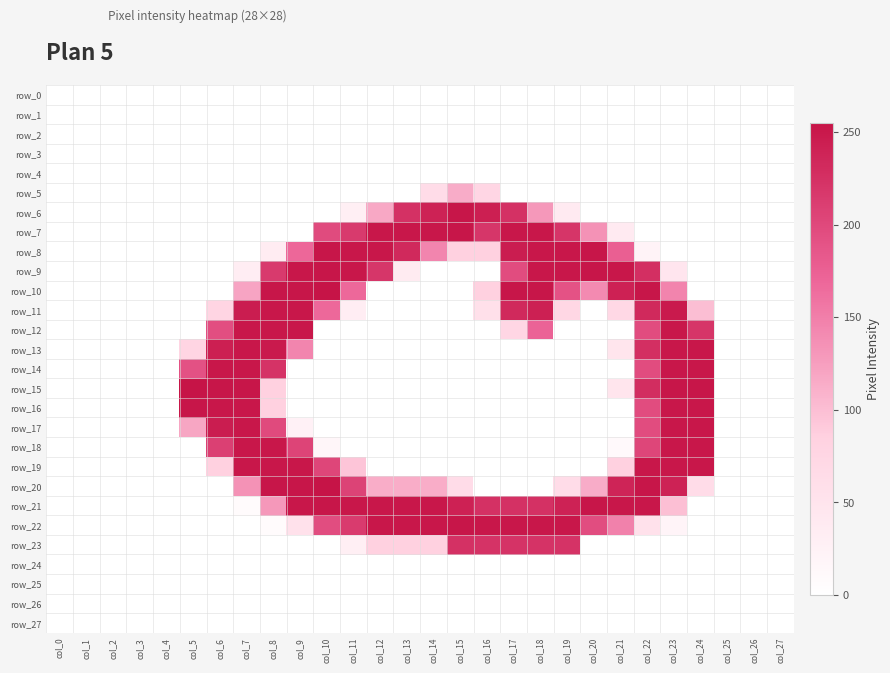

At which category is the sum across all series the highest?

col_22